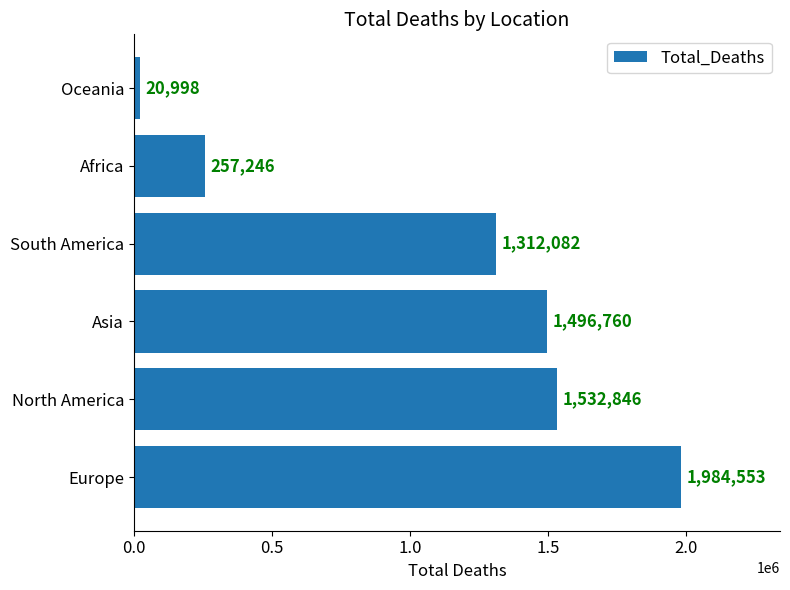

What is the change in value from Asia to South America?

-184678